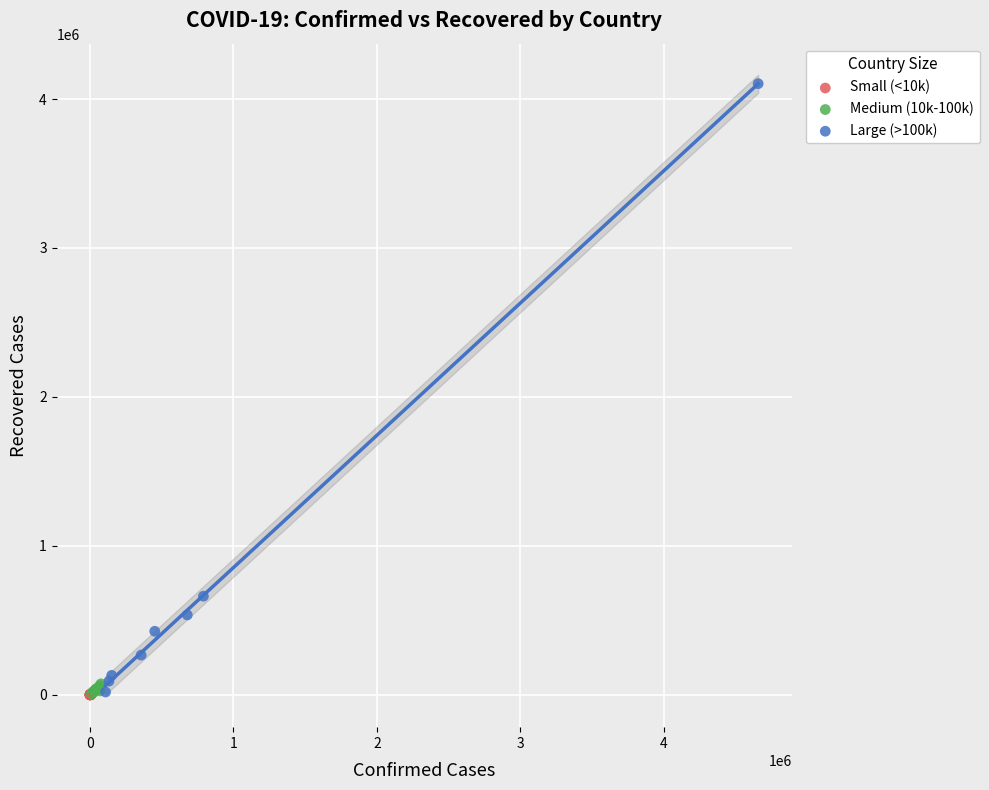

What are all the series names shown in the legend?

Small (<10k), Medium (10k-100k), Large (>100k)